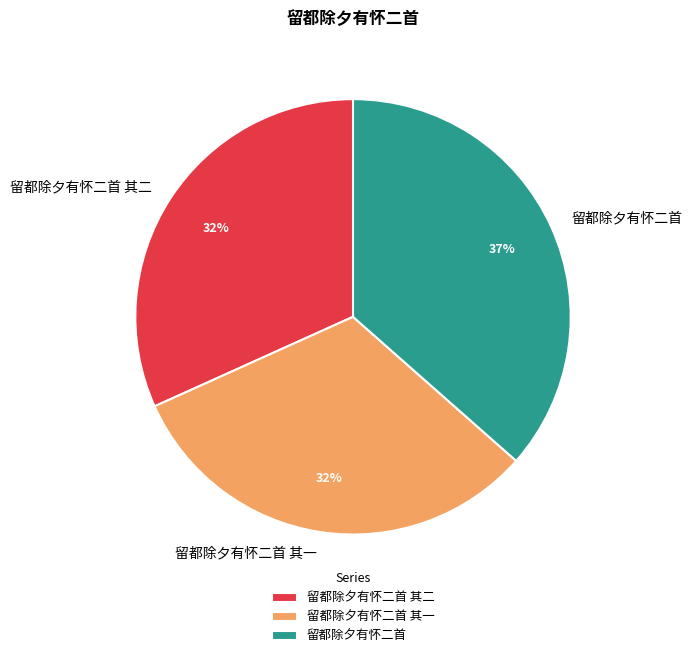

Is it true that 留都除夕有怀二首 其一 is 32% of the pie?

True